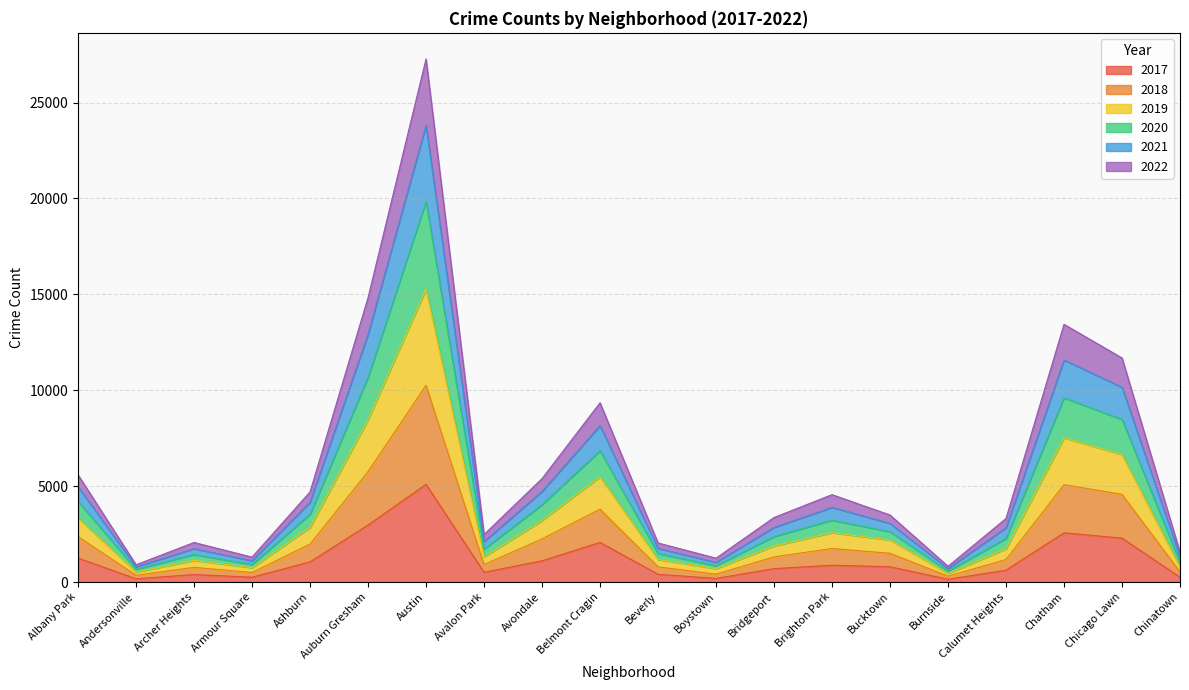

Count the number of data series in this chart.

6